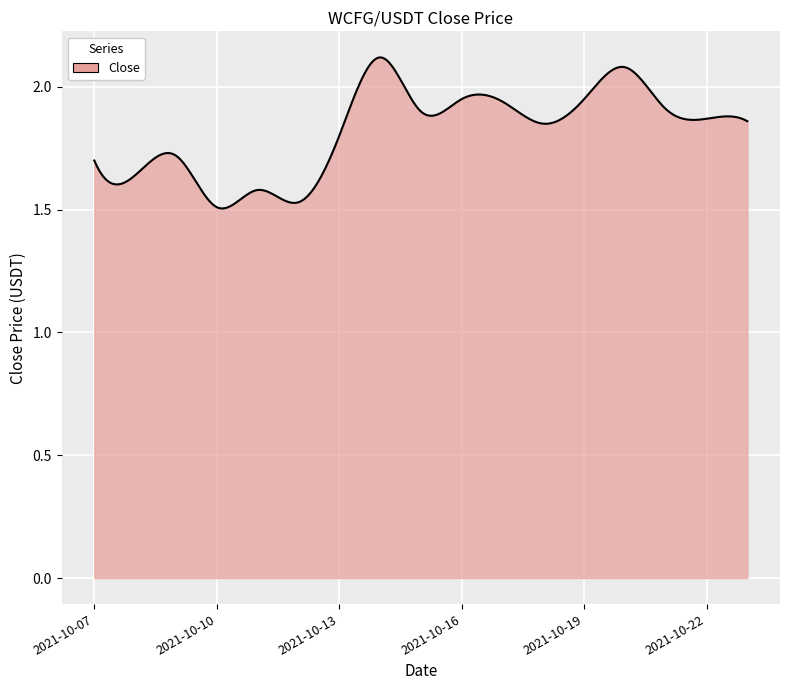

Rank the categories by value from highest to lowest.

2021-10-14, 2021-10-20, 2021-10-16, 2021-10-19, 2021-10-17, 2021-10-21, 2021-10-15, 2021-10-22, 2021-10-23, 2021-10-18, 2021-10-13, 2021-10-09, 2021-10-07, 2021-10-08, 2021-10-11, 2021-10-12, 2021-10-10